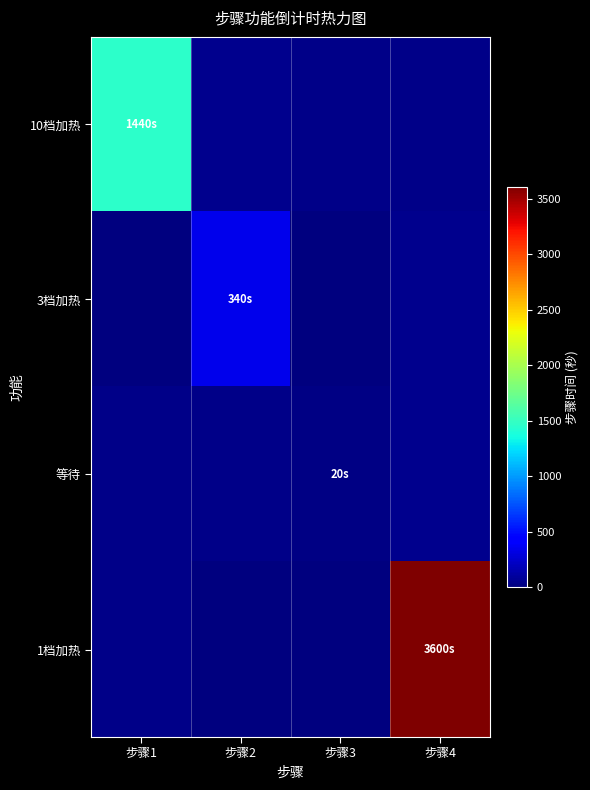

What is the minimum value shown in the chart?

2.9